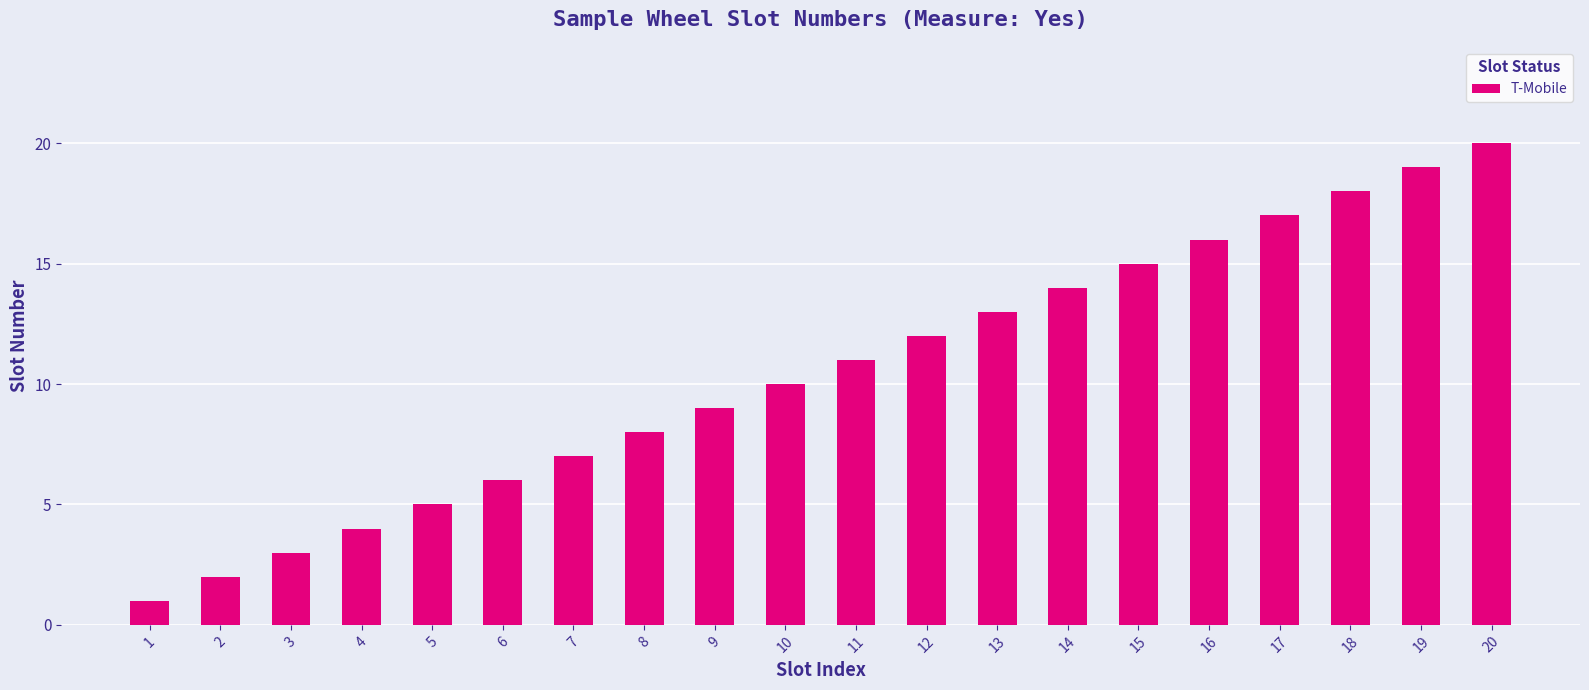

What is the difference between the second highest and minimum values?

18